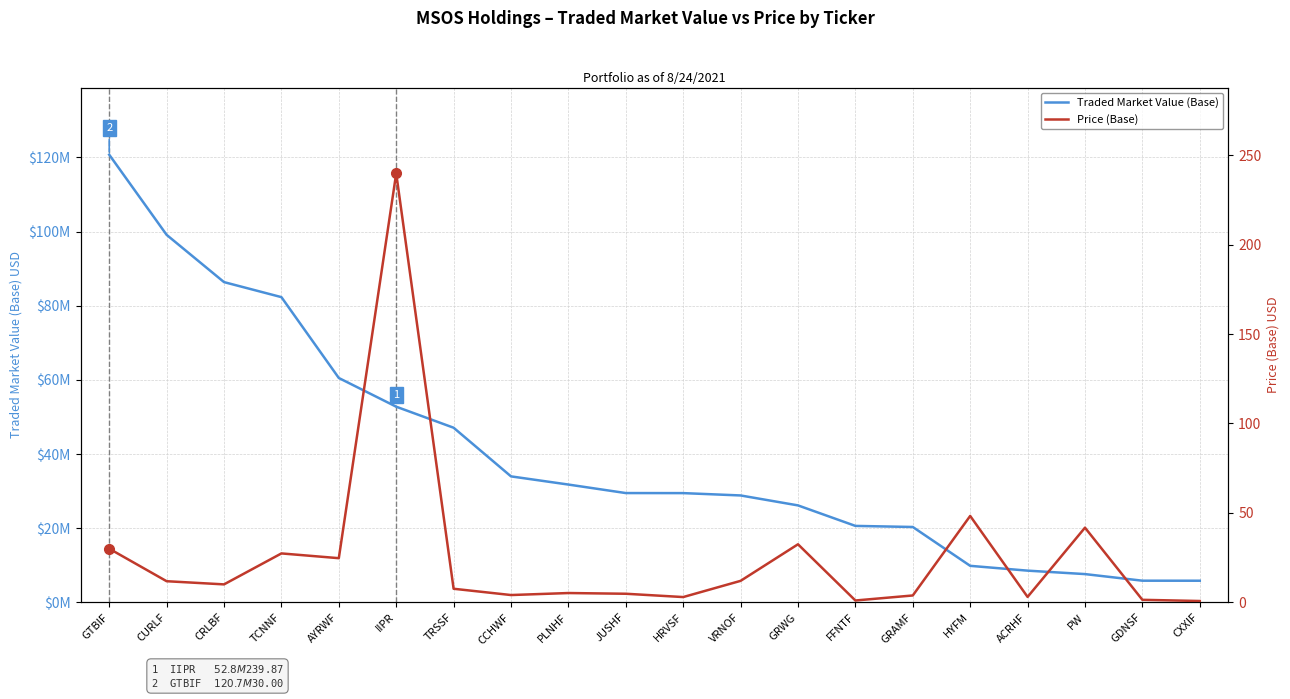

What position from the right is GRWG?

8